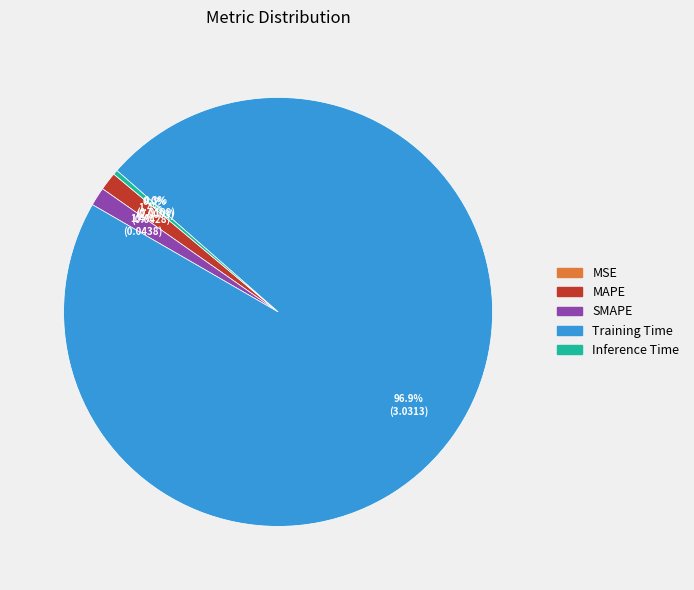

What is the total percentage of MAPE and SMAPE?

2.8%